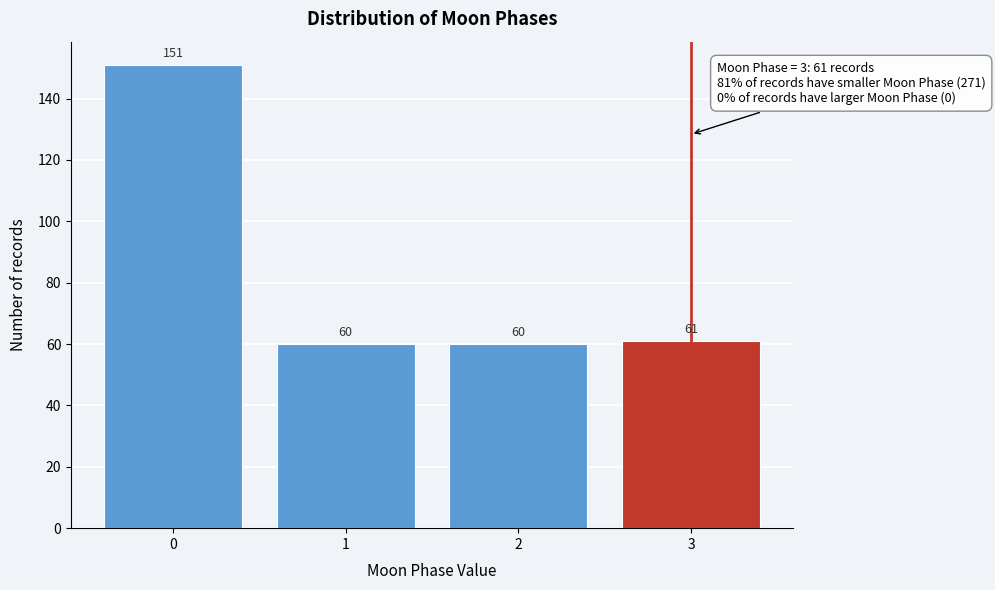

Reading left to right, extract all data points from this chart.

151	60	60	61